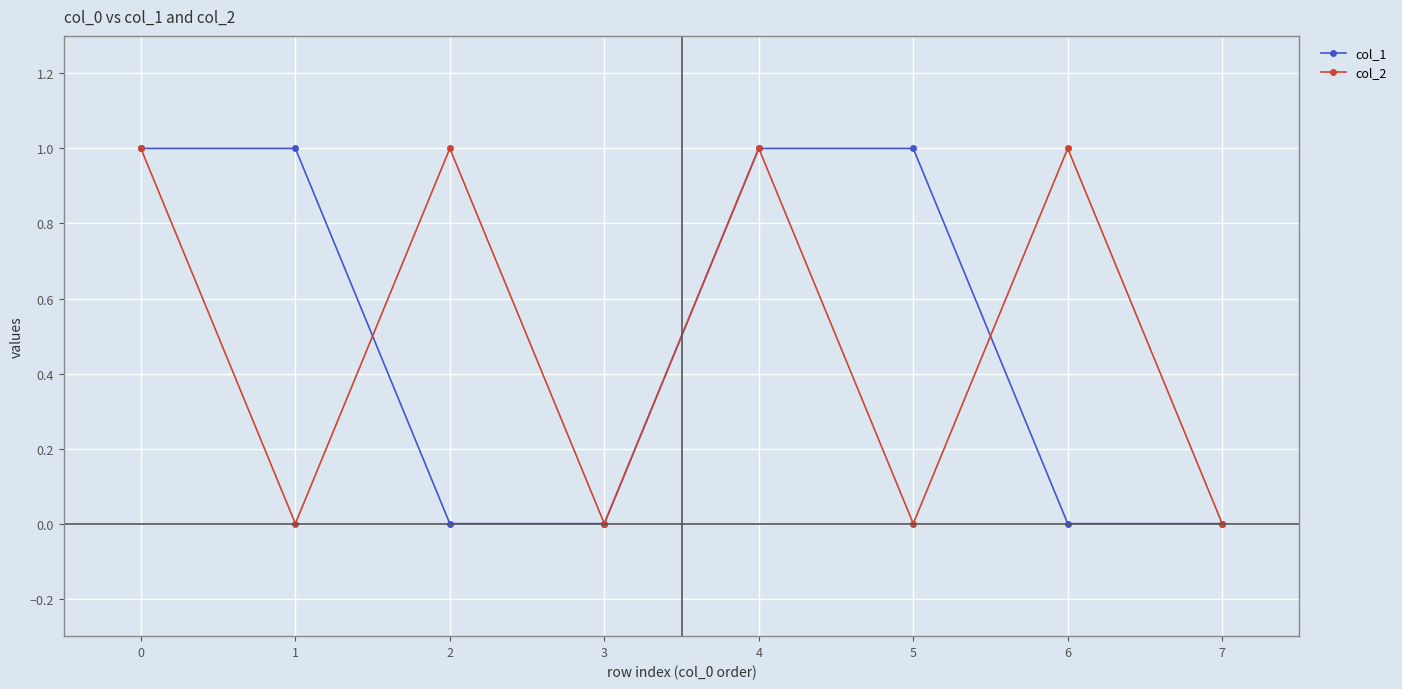

How many lines are shown in the chart?

2